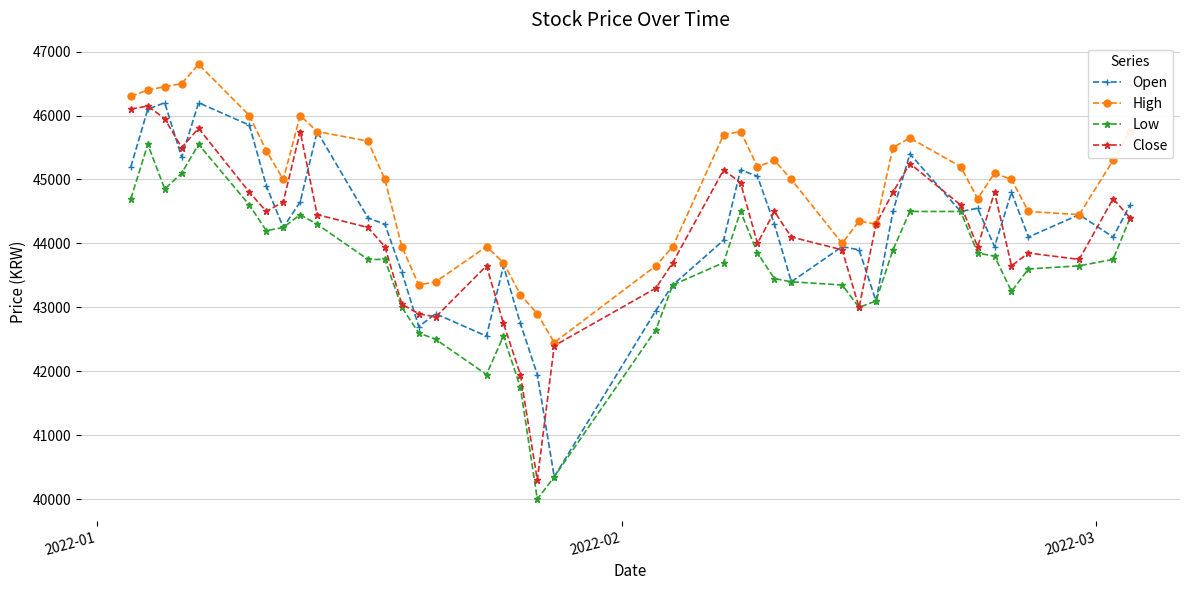

Which series has the largest total across all categories?

High